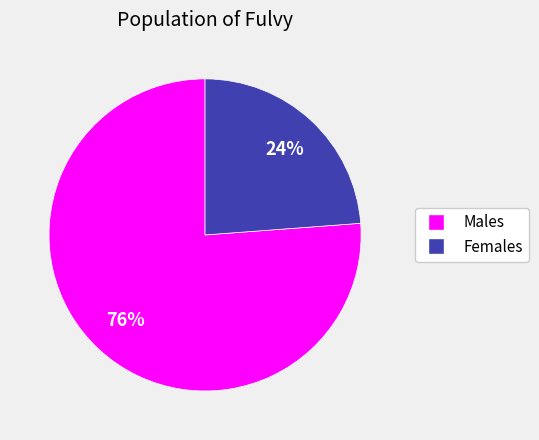

To the nearest percent, what is the average slice percentage?

50%